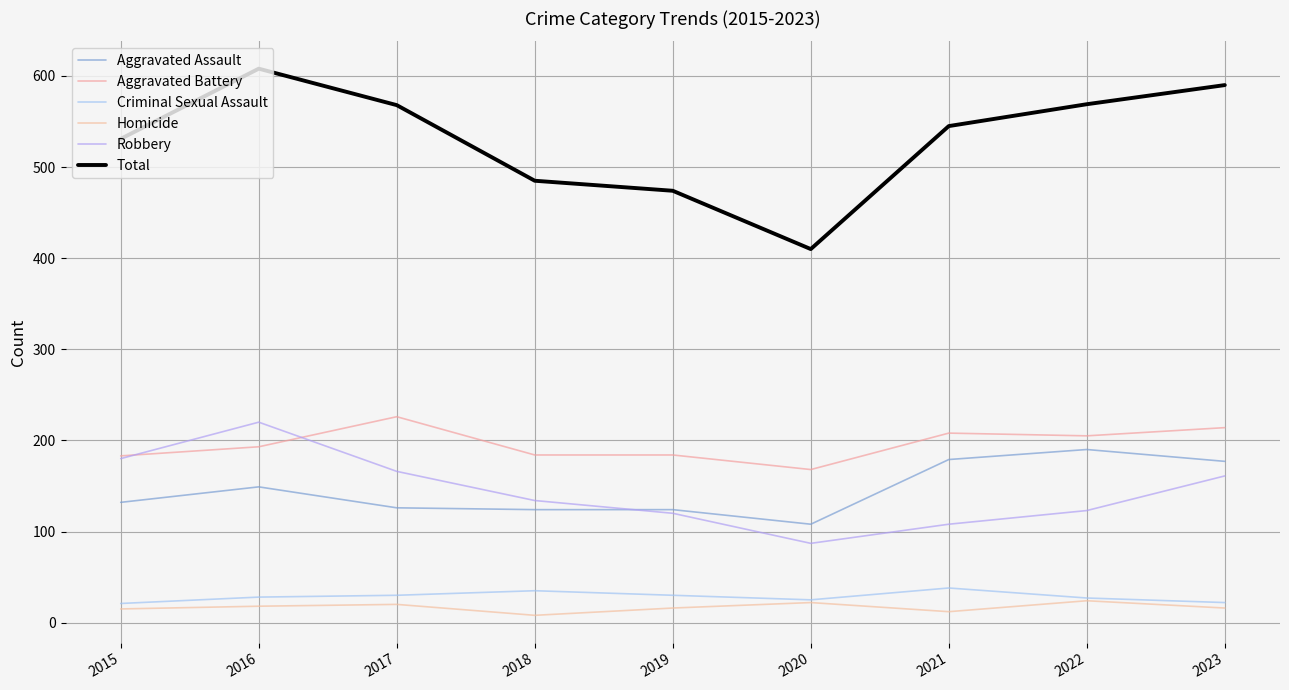

Which series has the largest total across all categories?

Total